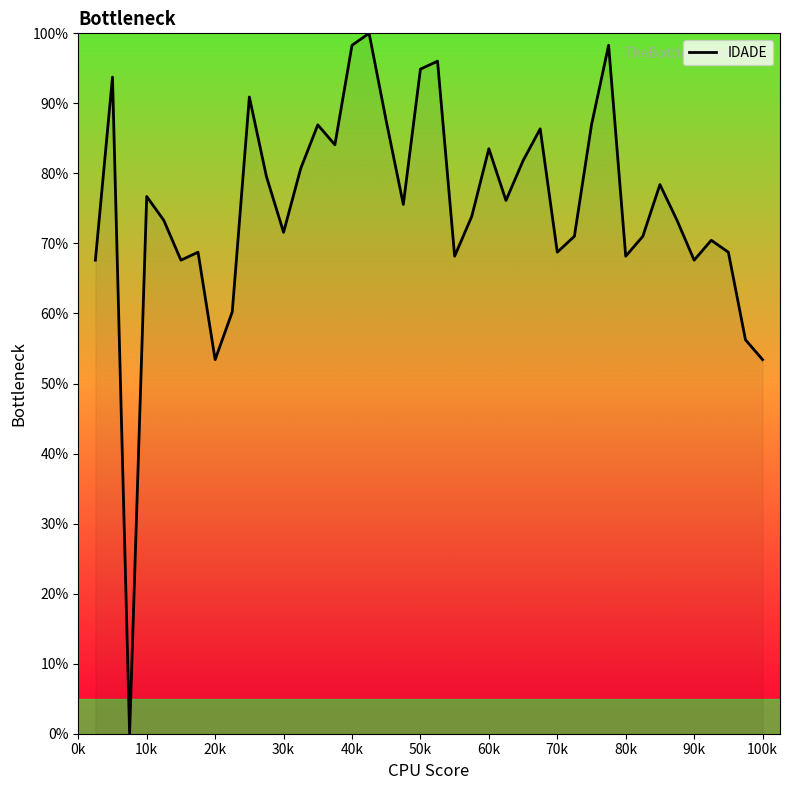

How many lines are shown in the chart?

1